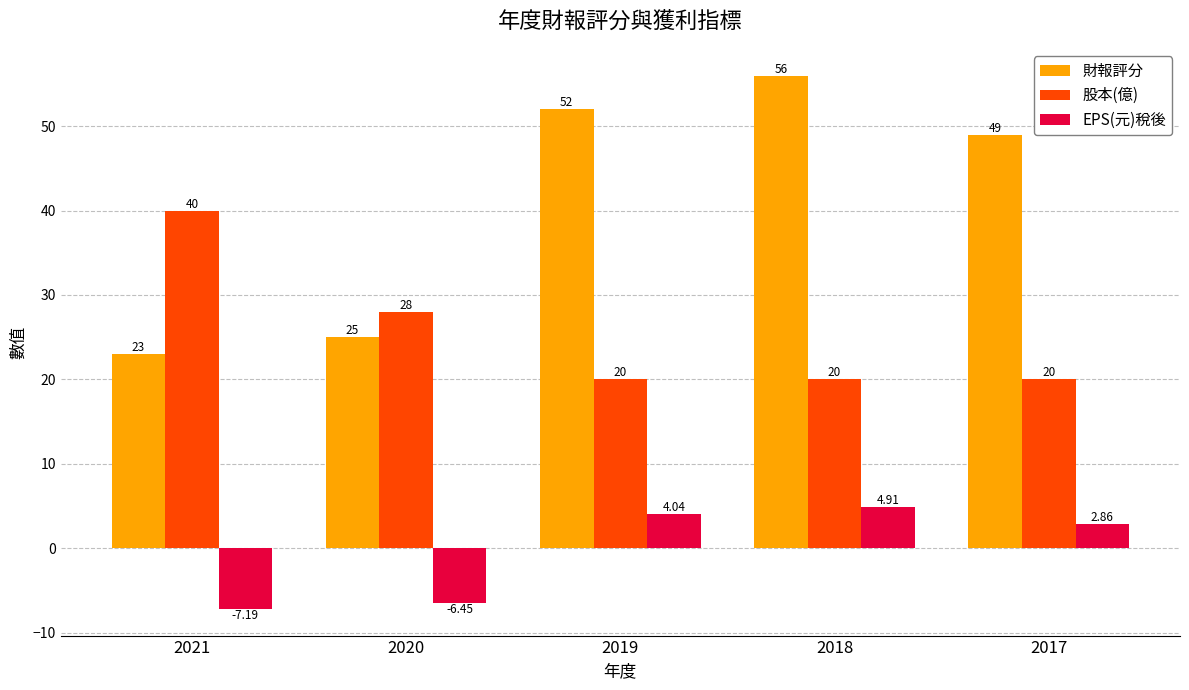

How many groups of bars are there?

5